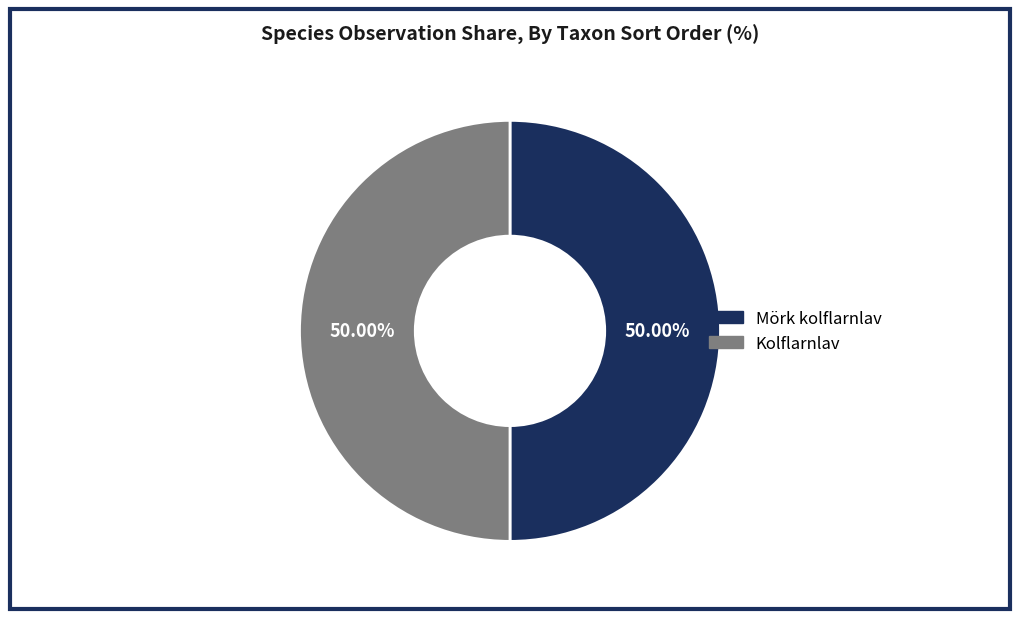

How many segments does this pie chart have?

2